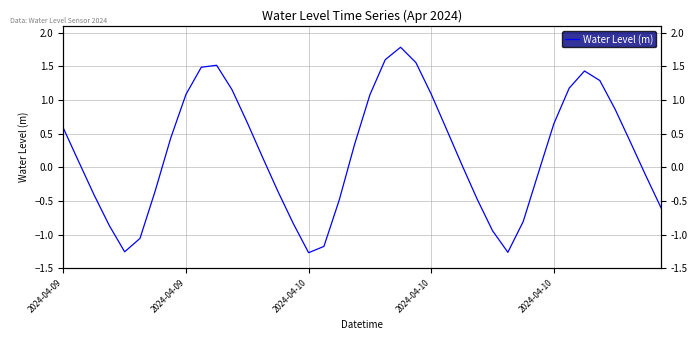

What is the change in value from 10 to 27?

-2.0